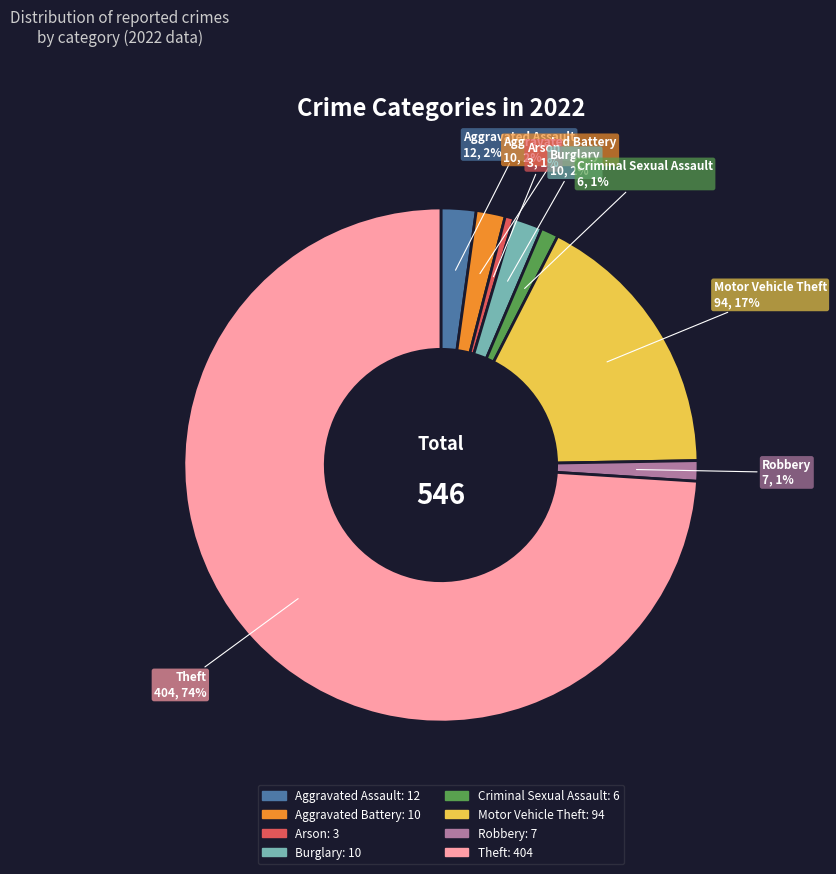

To the nearest percent, what portion does Burglary represent?

2%